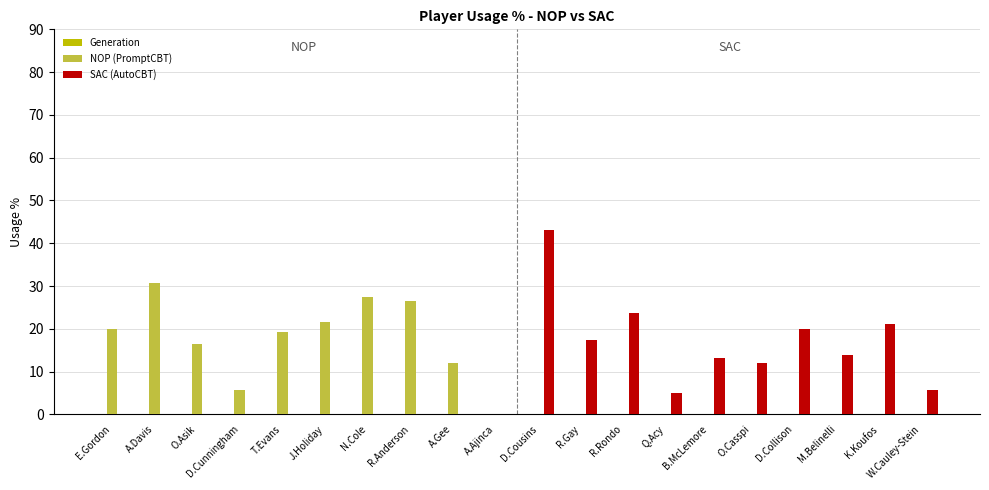

What is the average value of the NOP (PromptCBT) series?

9.0